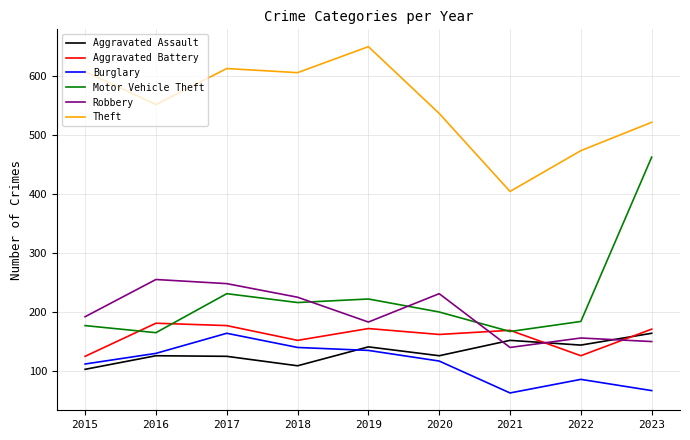

The Burglary series shows 258 at 2017. True or false?

False